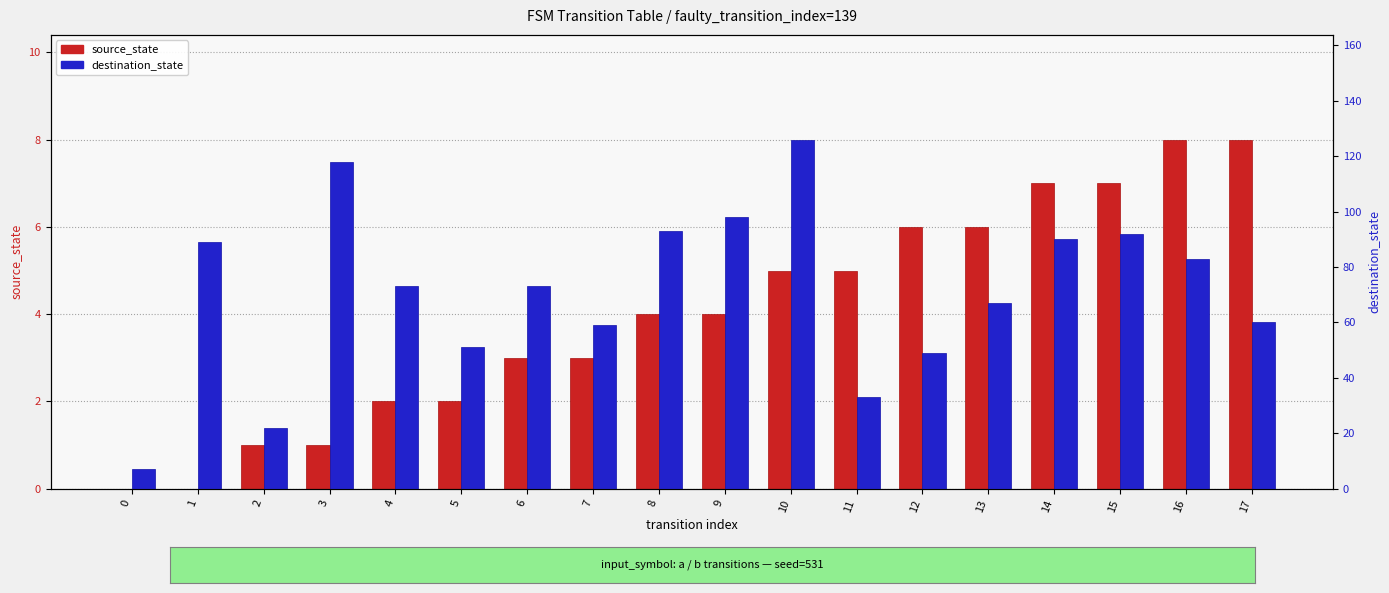

The value of source_state at 2 is 1. True or false?

True